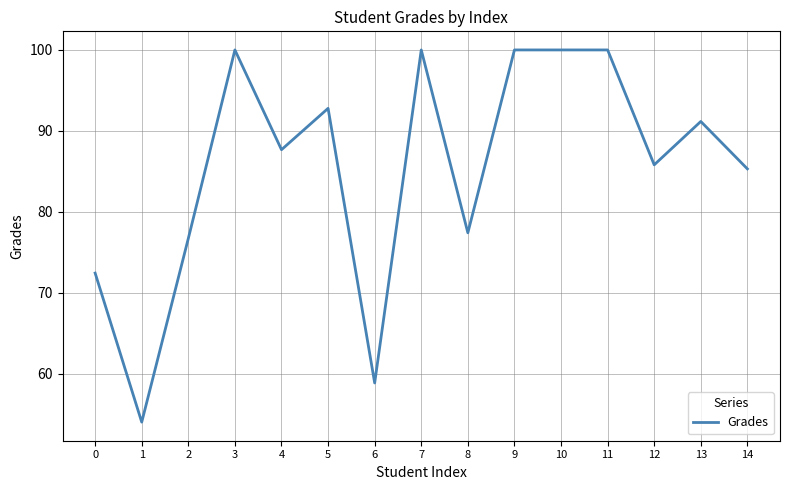

What is the approximate value at 12?

85.8